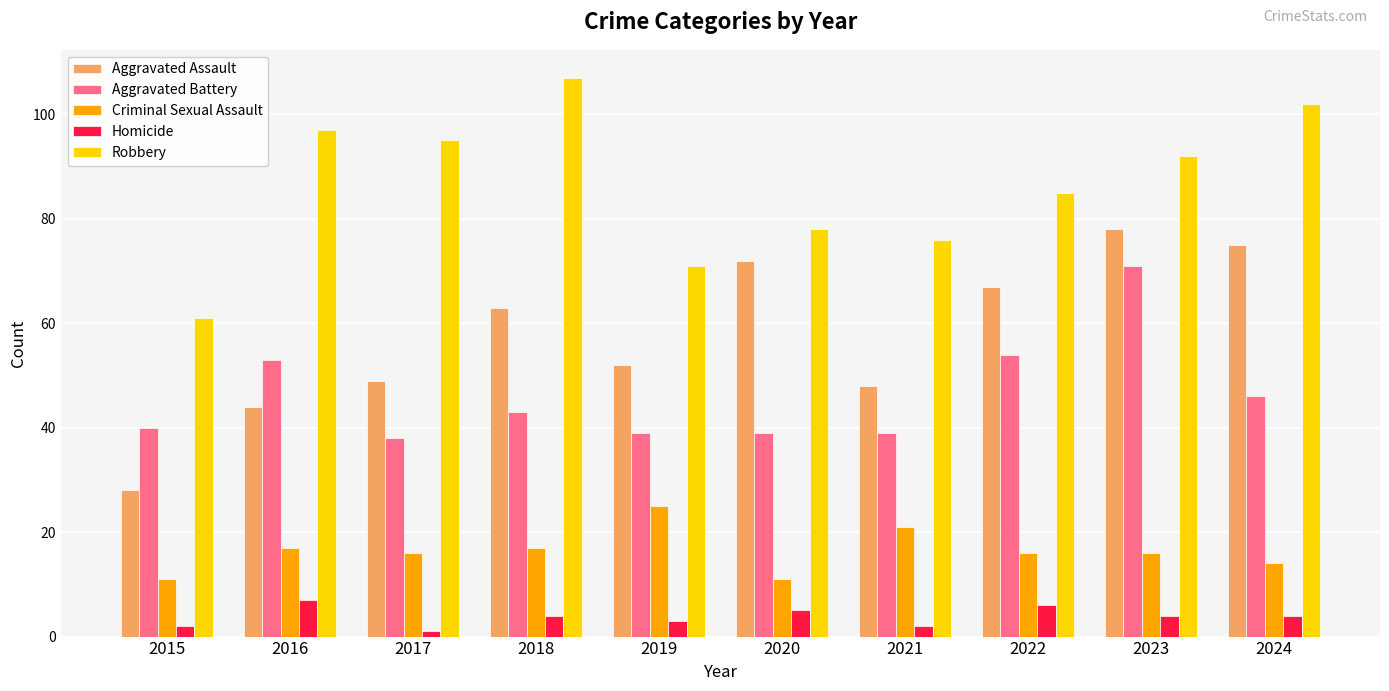

What is the value of the Aggravated Battery bar at the 9th from the left?

71